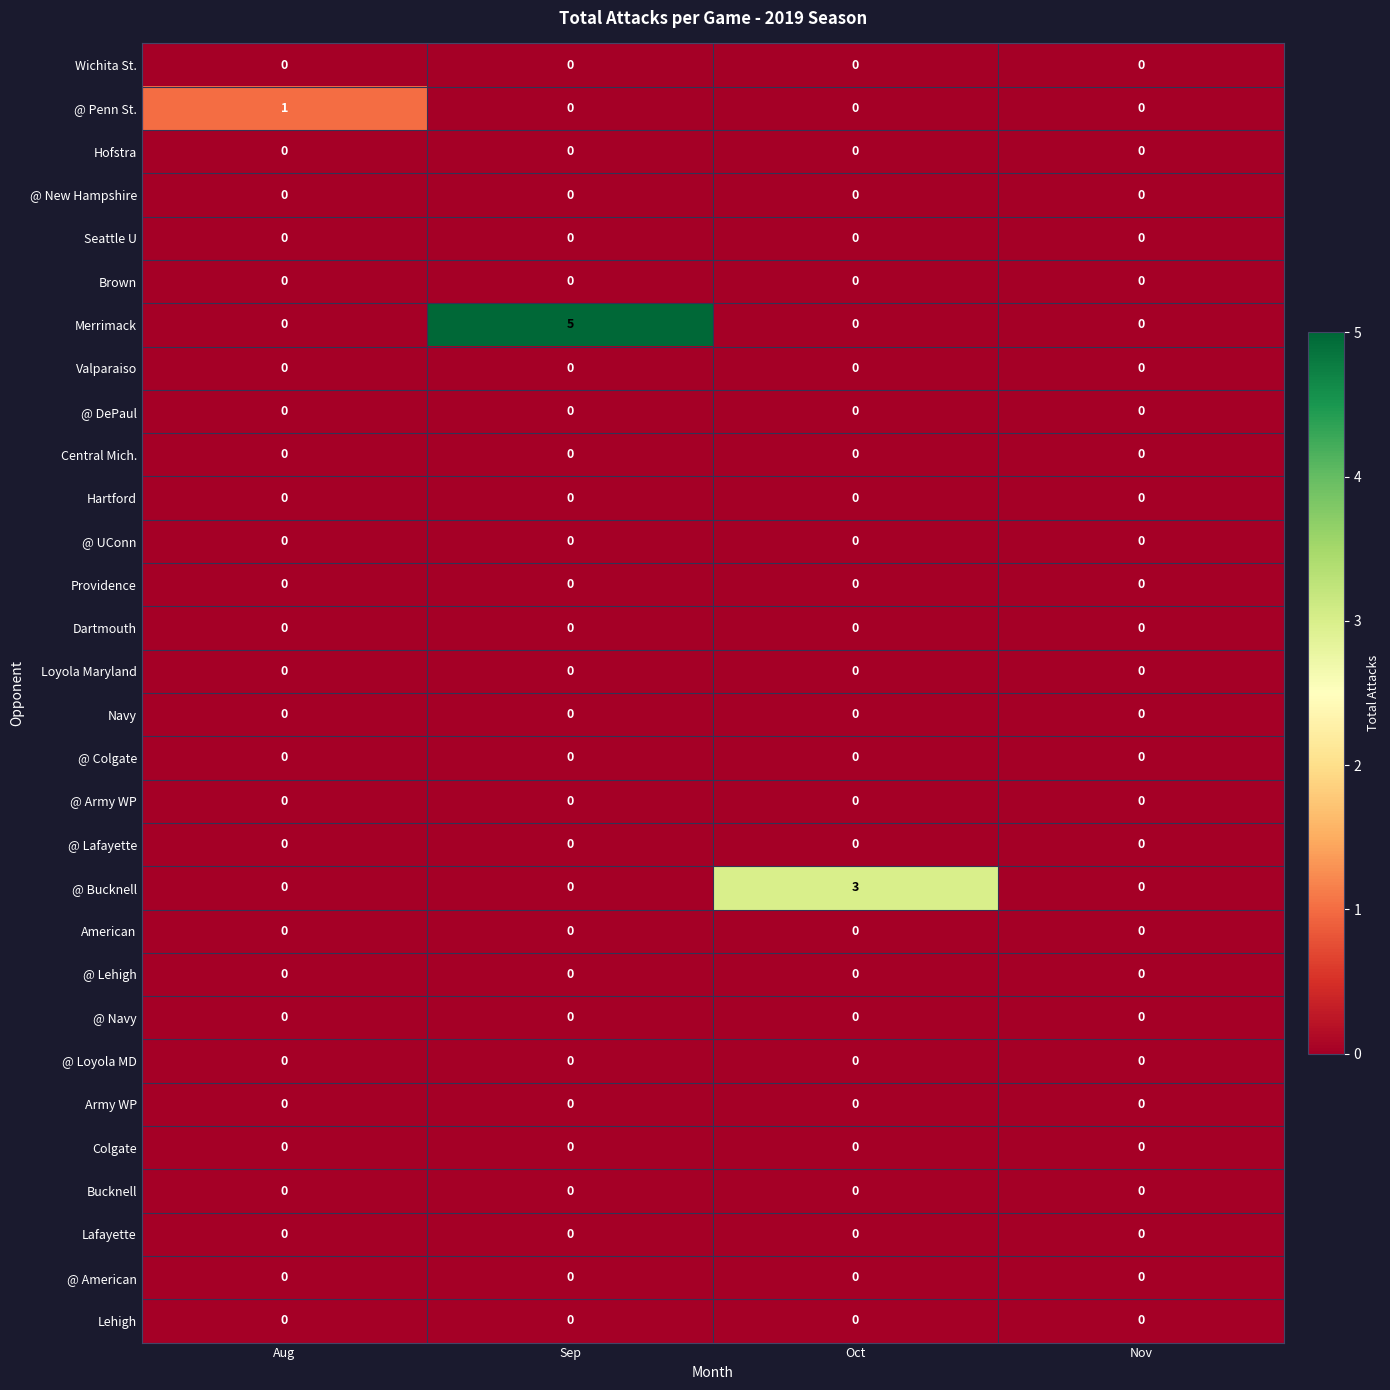

The @ Bucknell series shows 1 at Aug. True or false?

False